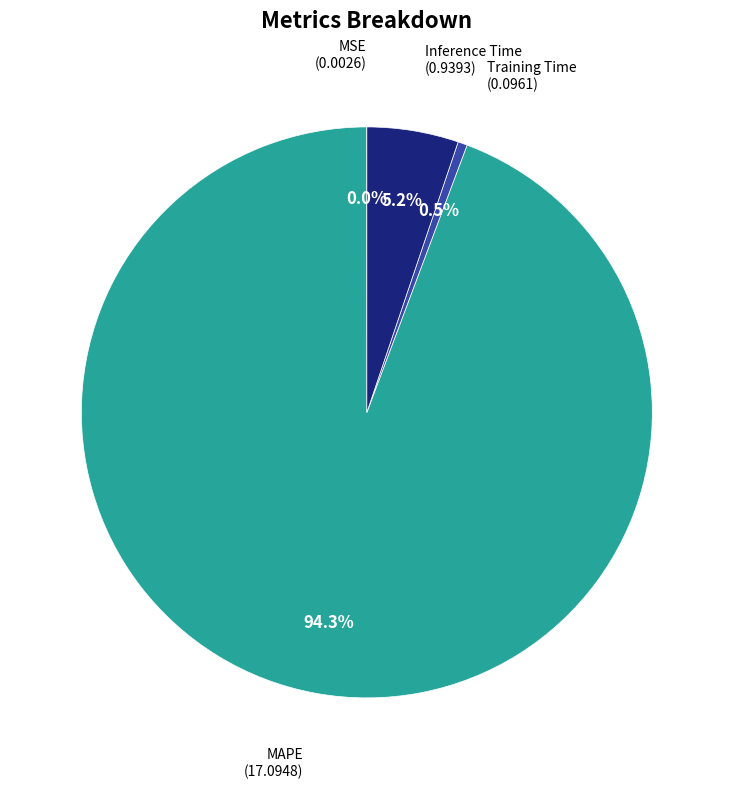

Between Inference Time and Training Time, which is larger?

Inference Time